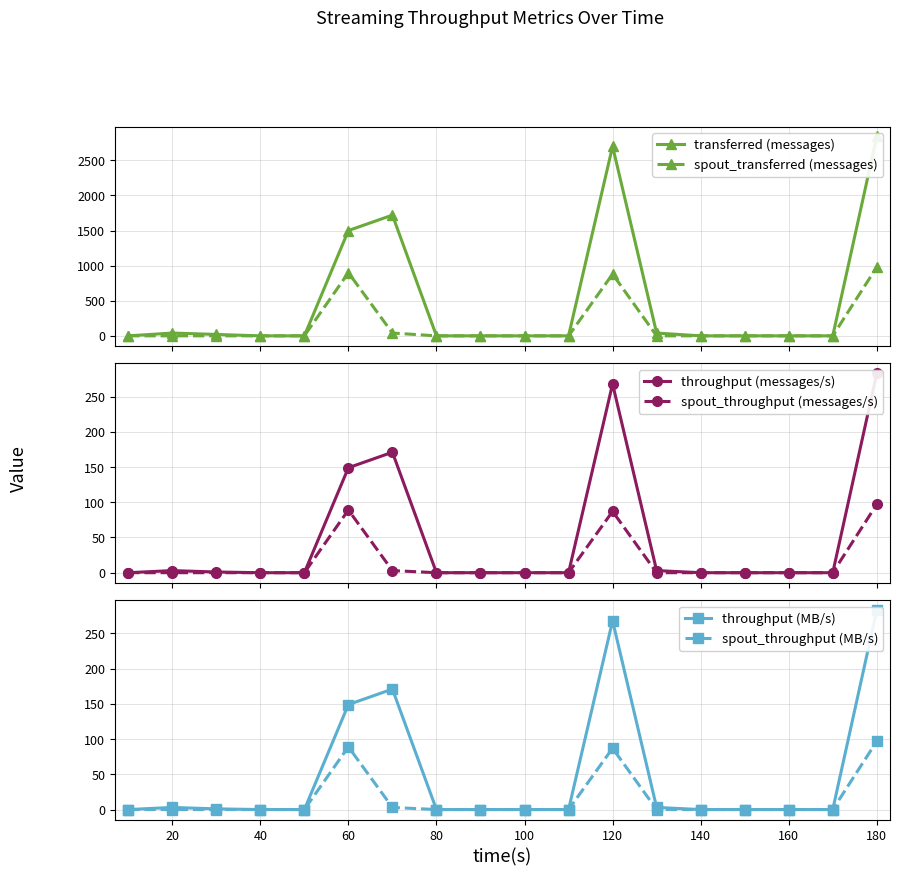

How many data points in spout_throughput (messages/s) are above 0?

4